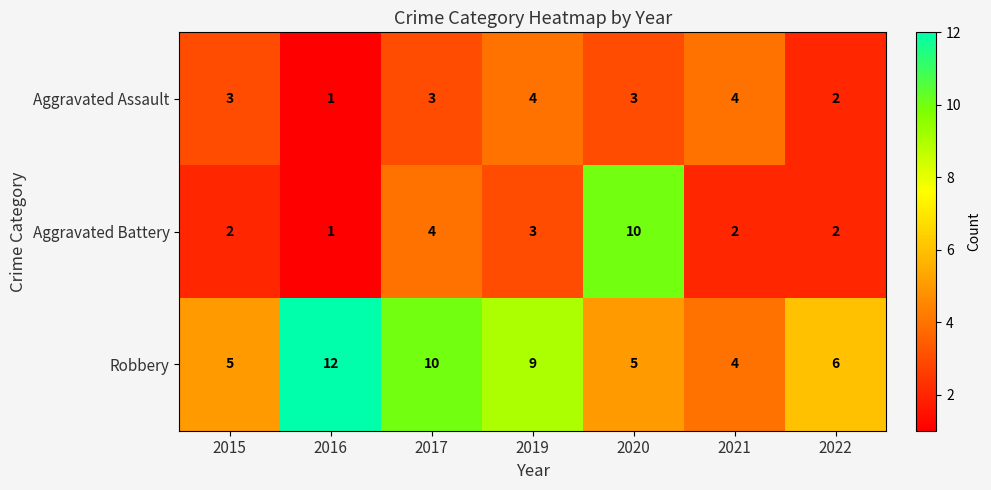

How many Aggravated Battery values are between 2 and 4?

5